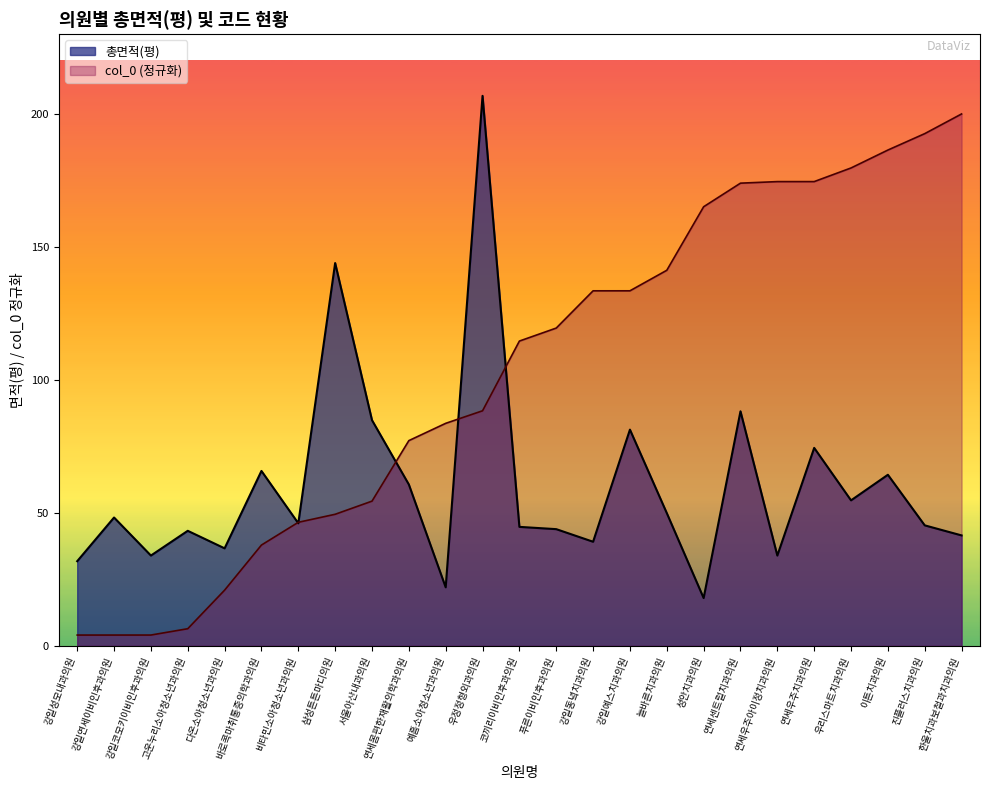

In 총면적(평), how many points are lower than both neighbors (excluding endpoints)?

8